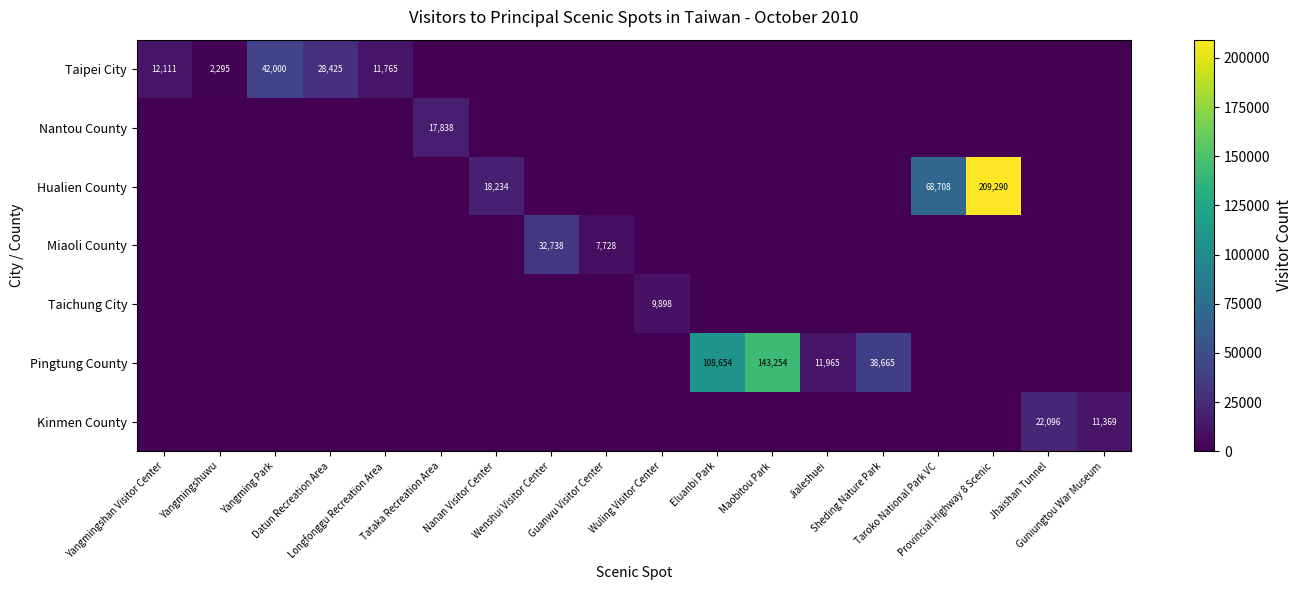

At which label does Pingtung County reach its peak?

Maobitou Park